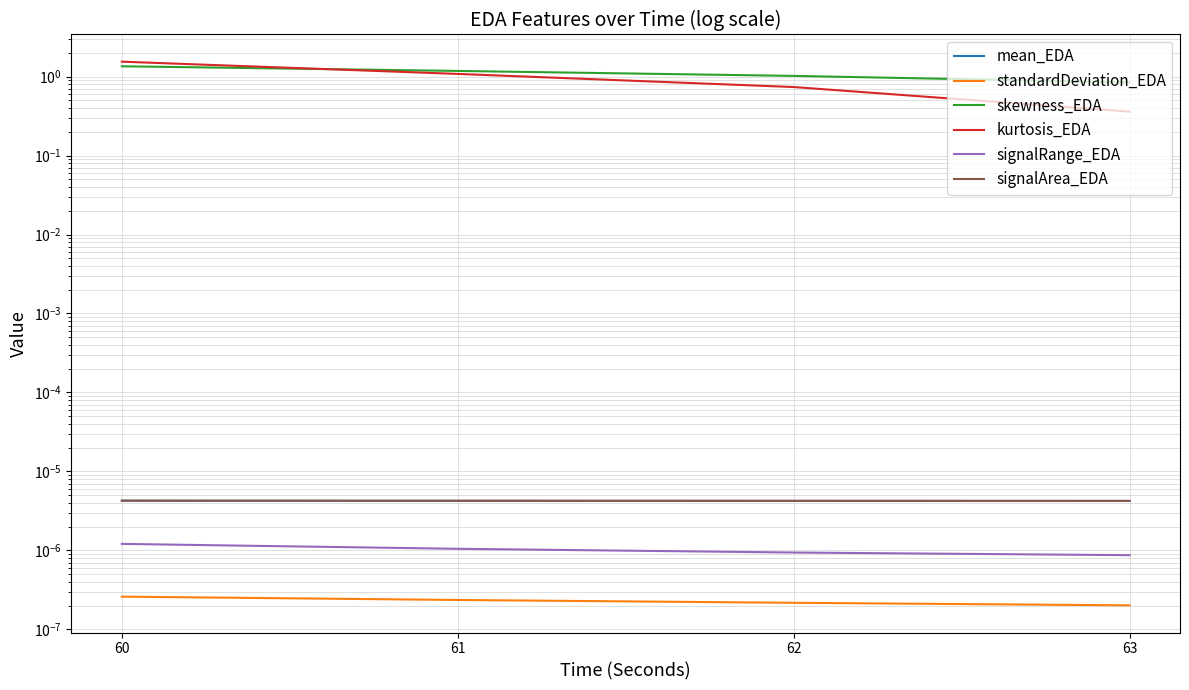

The value of skewness_EDA at 60 is 0.6. True or false?

False